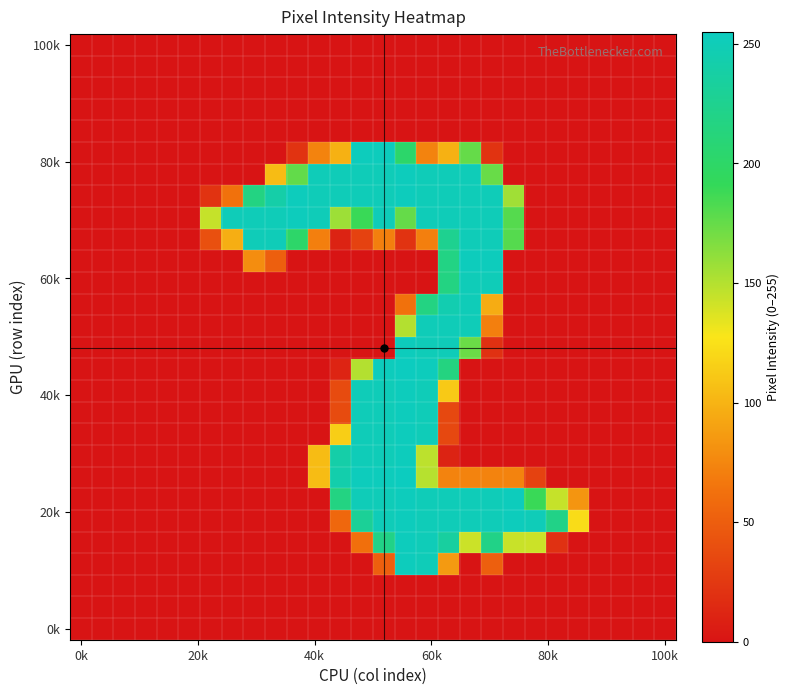

At how many categories does at least one series exceed 148?

16